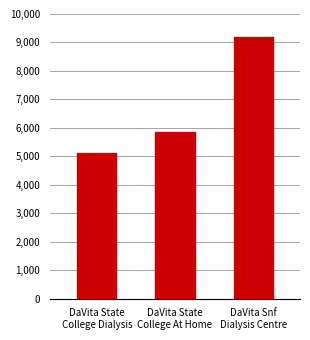

What is the value of the 2nd bar from the left?

5838